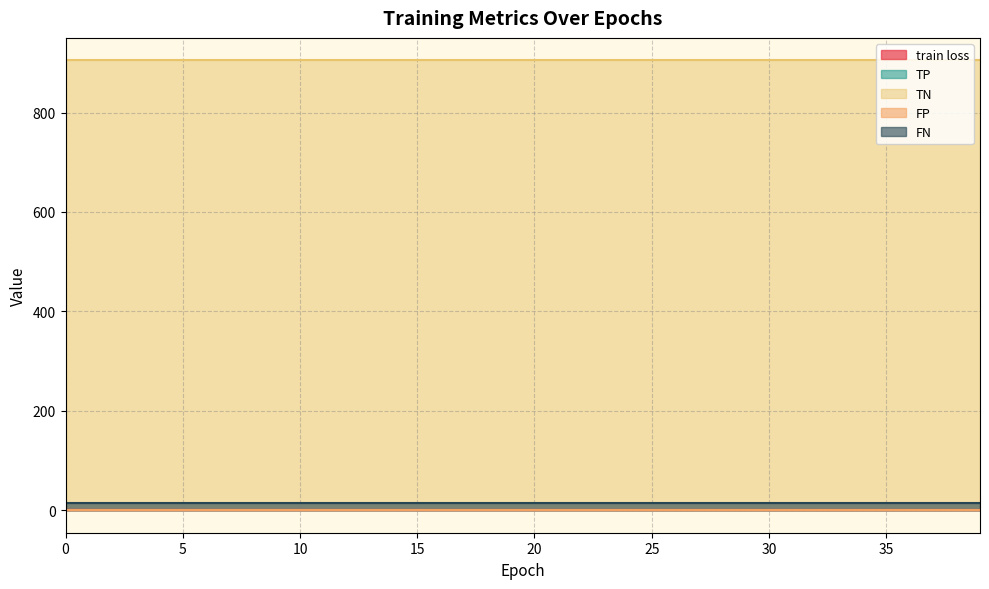

What value does the train loss series have at 21?

0.6